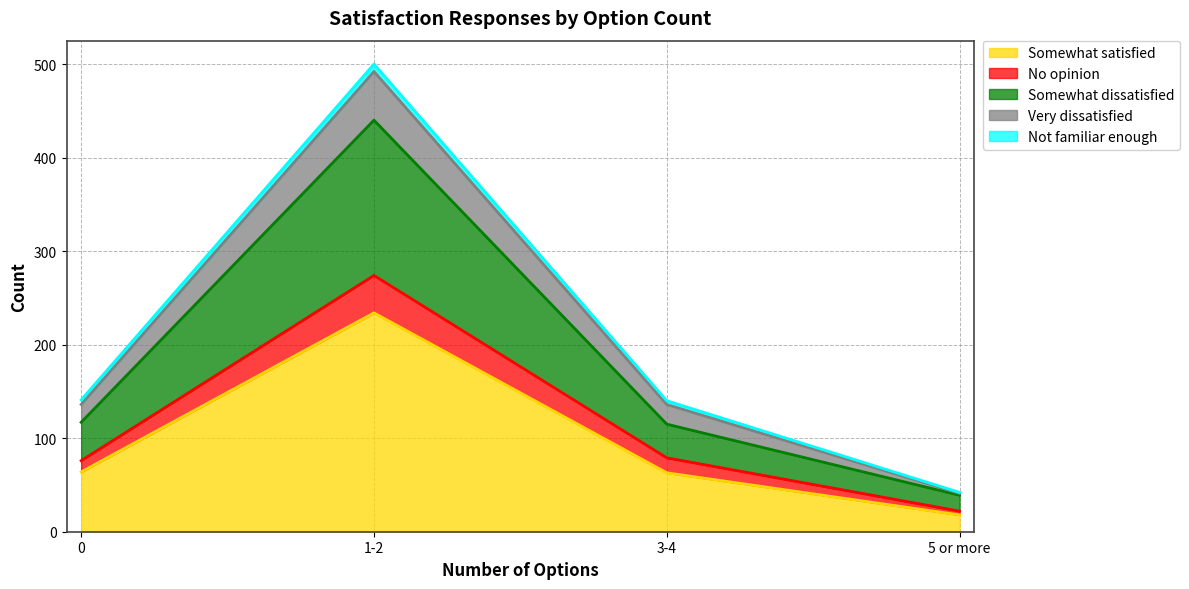

What is the difference between the Very dissatisfied values at 0 and 3-4?

1